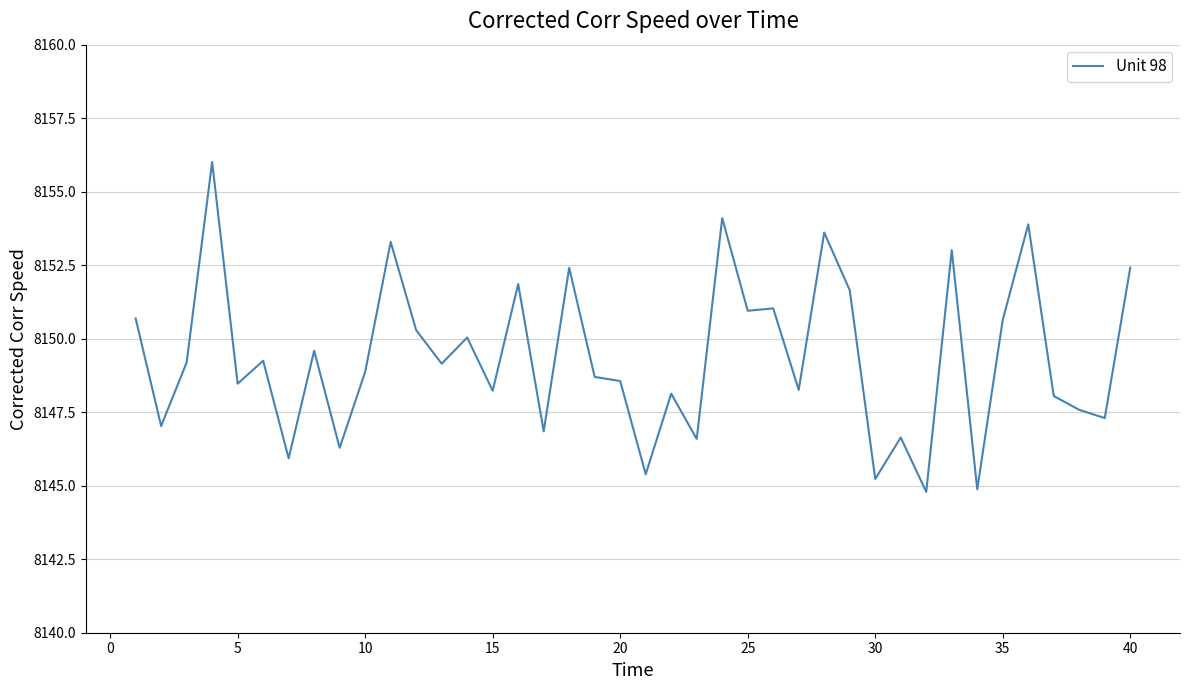

What is the ratio of the value at 5 to the value at 40?

1.0